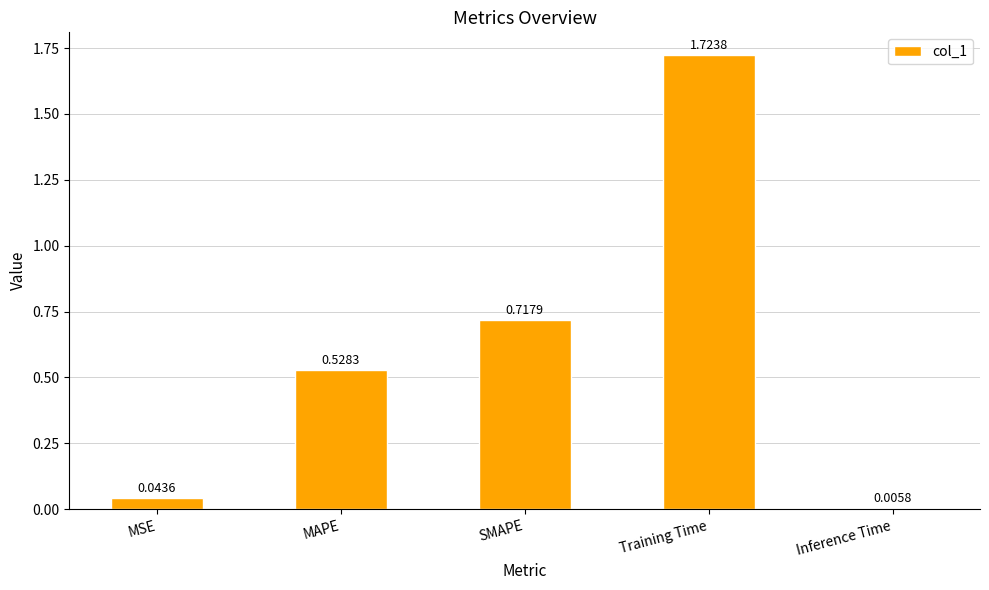

Where is the data nearest to the value 0?

Inference Time